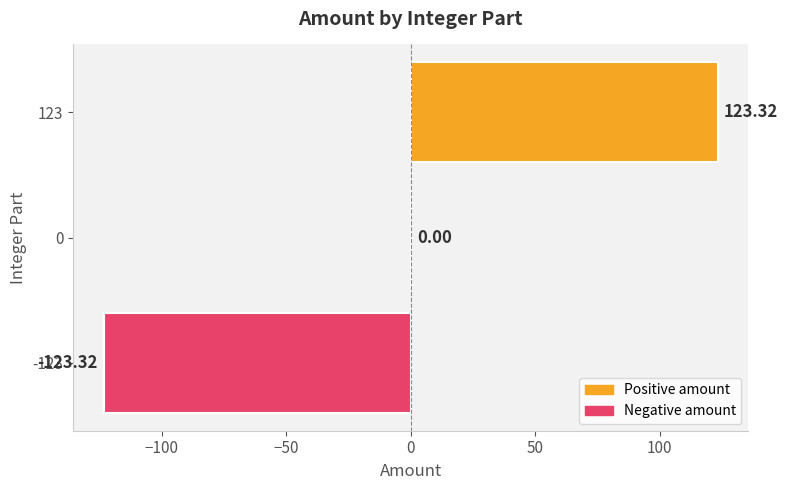

What is the sum of the values at 123 and 0?

123.3